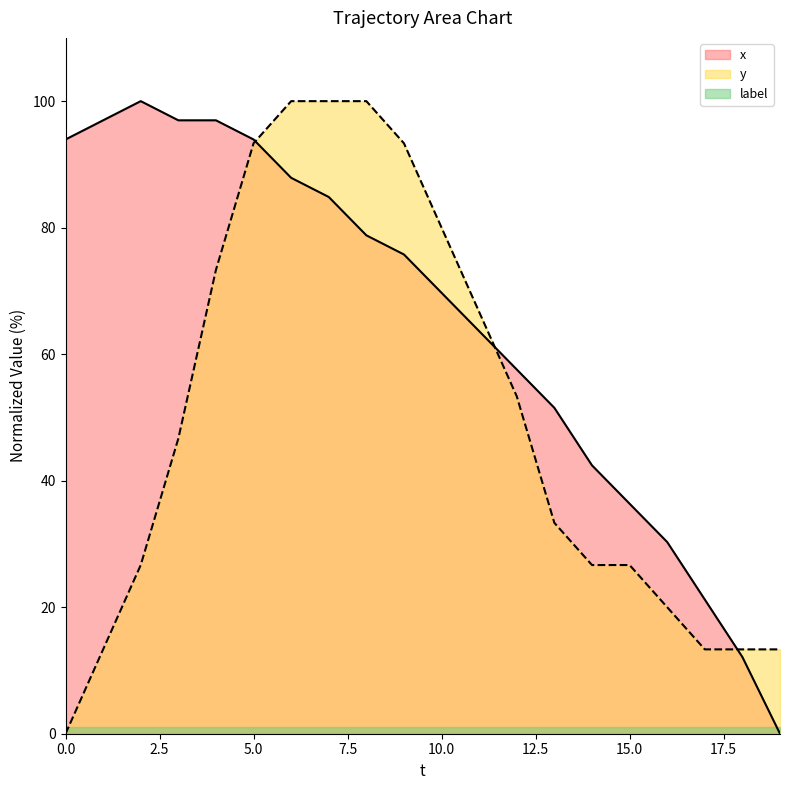

At which category is the sum across all series the highest?

6